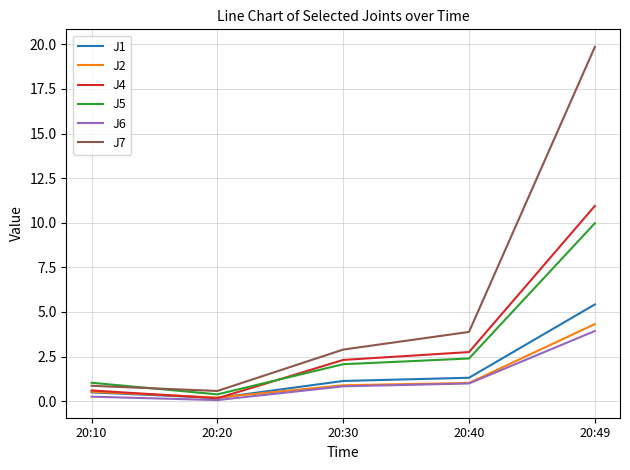

True or false: J5 has more than 2 points higher than both neighbors.

False